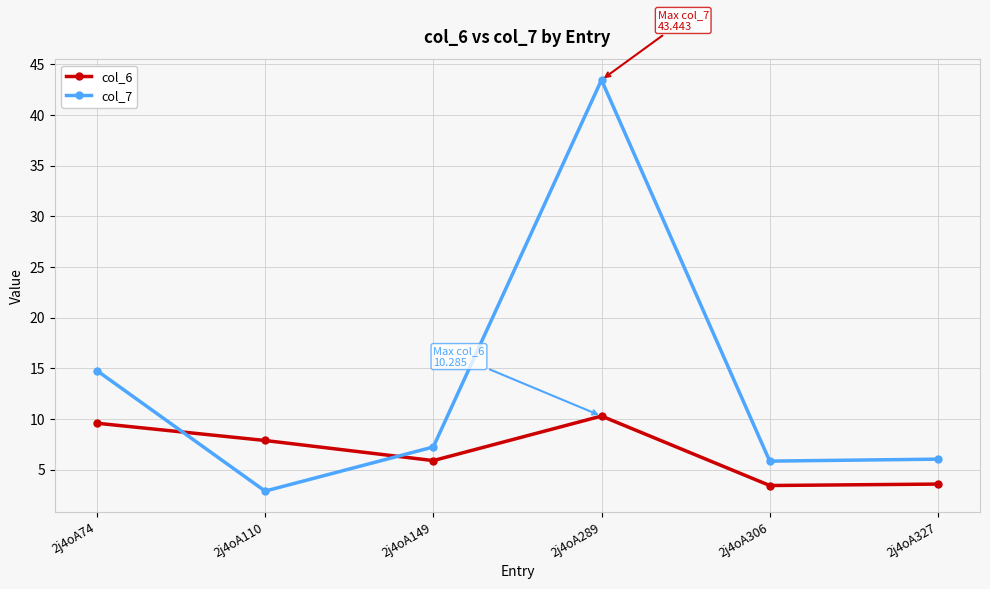

Rank the series by their average value, from lowest to highest.

col_6, col_7